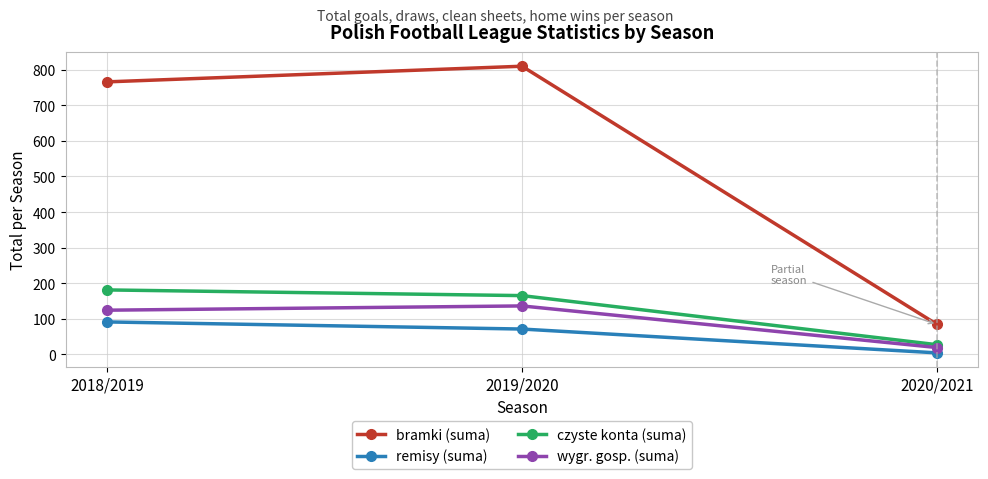

What is the highest value of the czyste konta (suma) series?

181